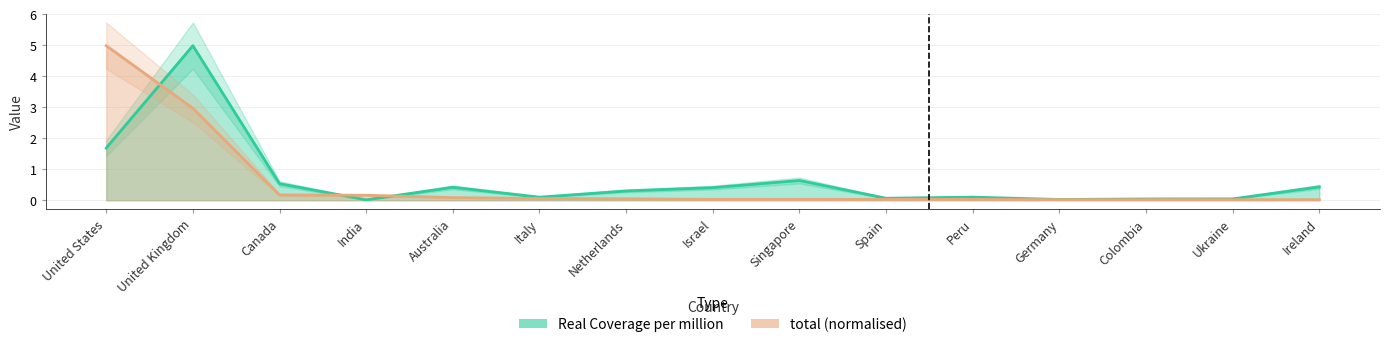

Between which two adjacent categories do Real Coverage per million and total first intersect?

United States and United Kingdom